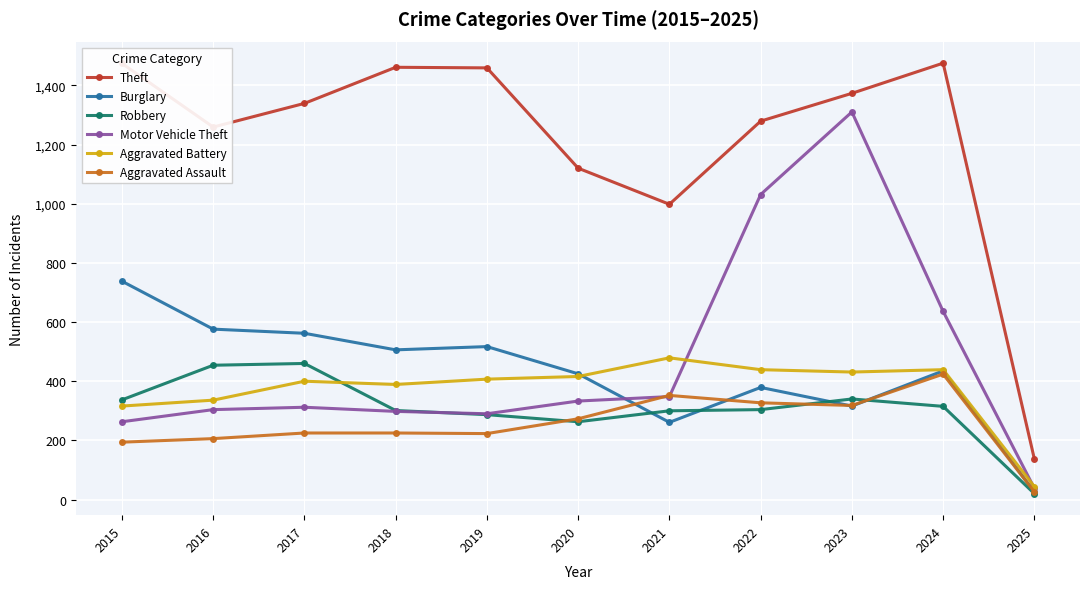

What is the average value of the Burglary series?

431